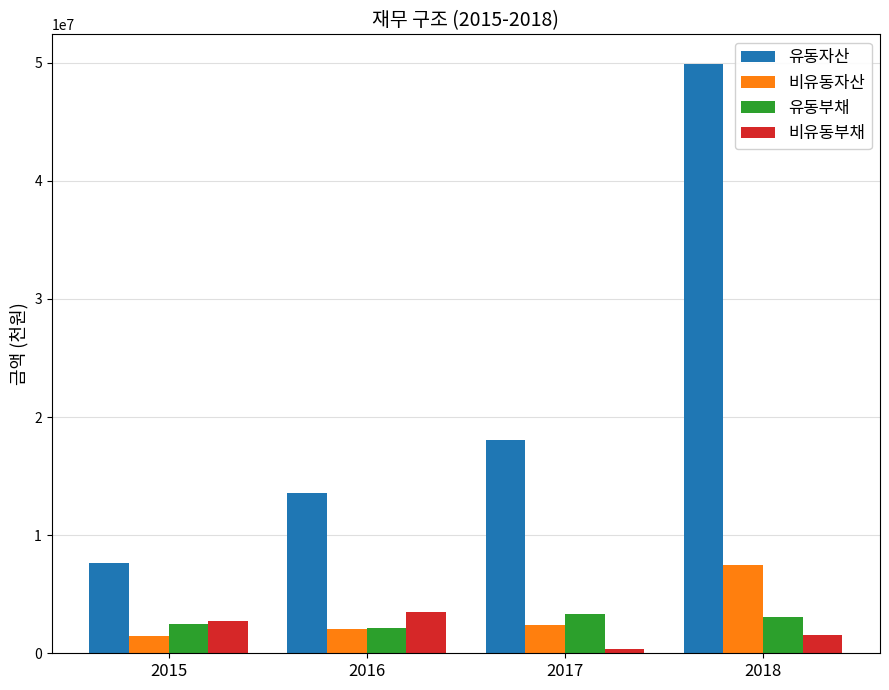

What is the spread (max minus min) of values at 2017?

17660629